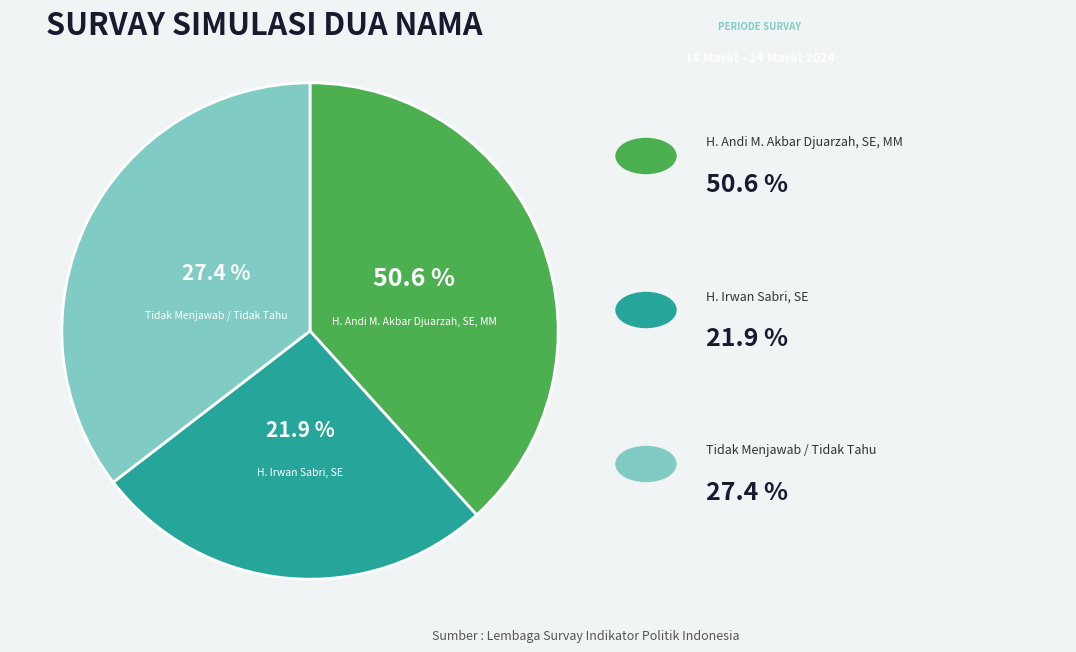

Count the number of slices in the pie.

3